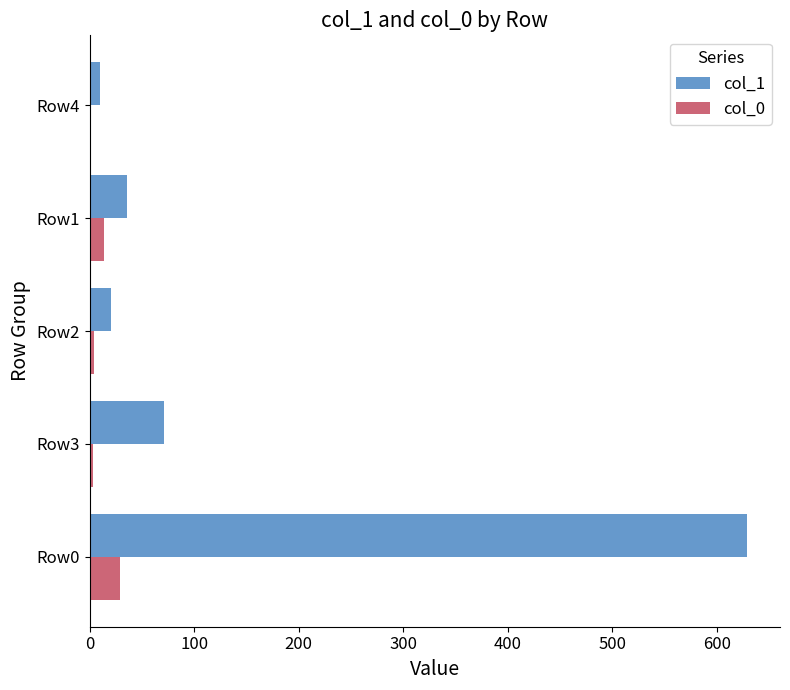

True or false: col_0 has a value of 29 at Row0.

True